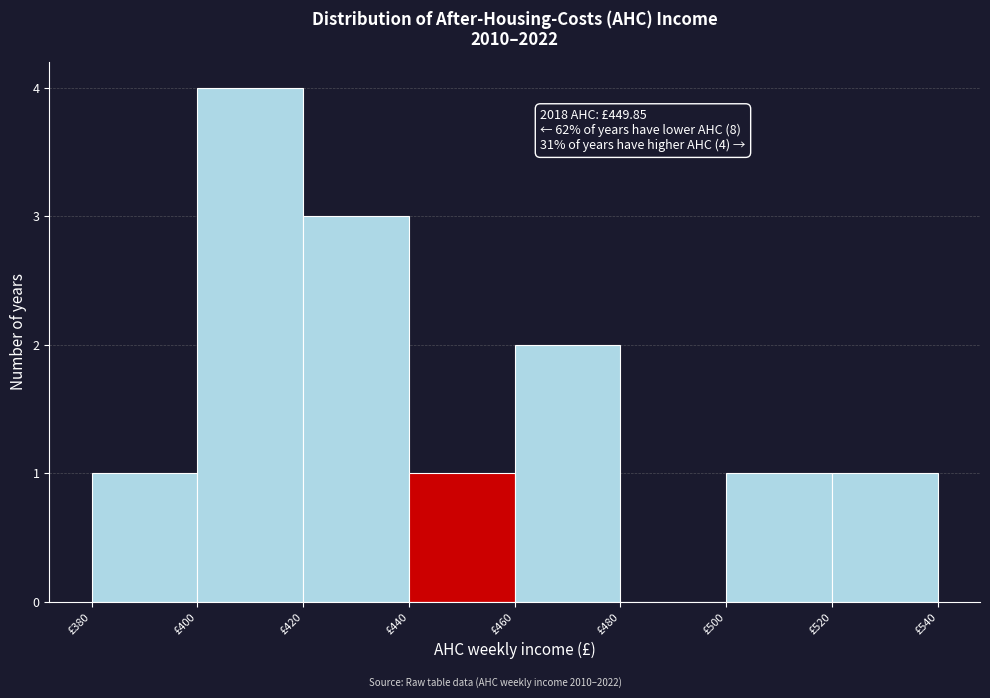

Over which range of the x-axis is the bar tallest?

400 to 420